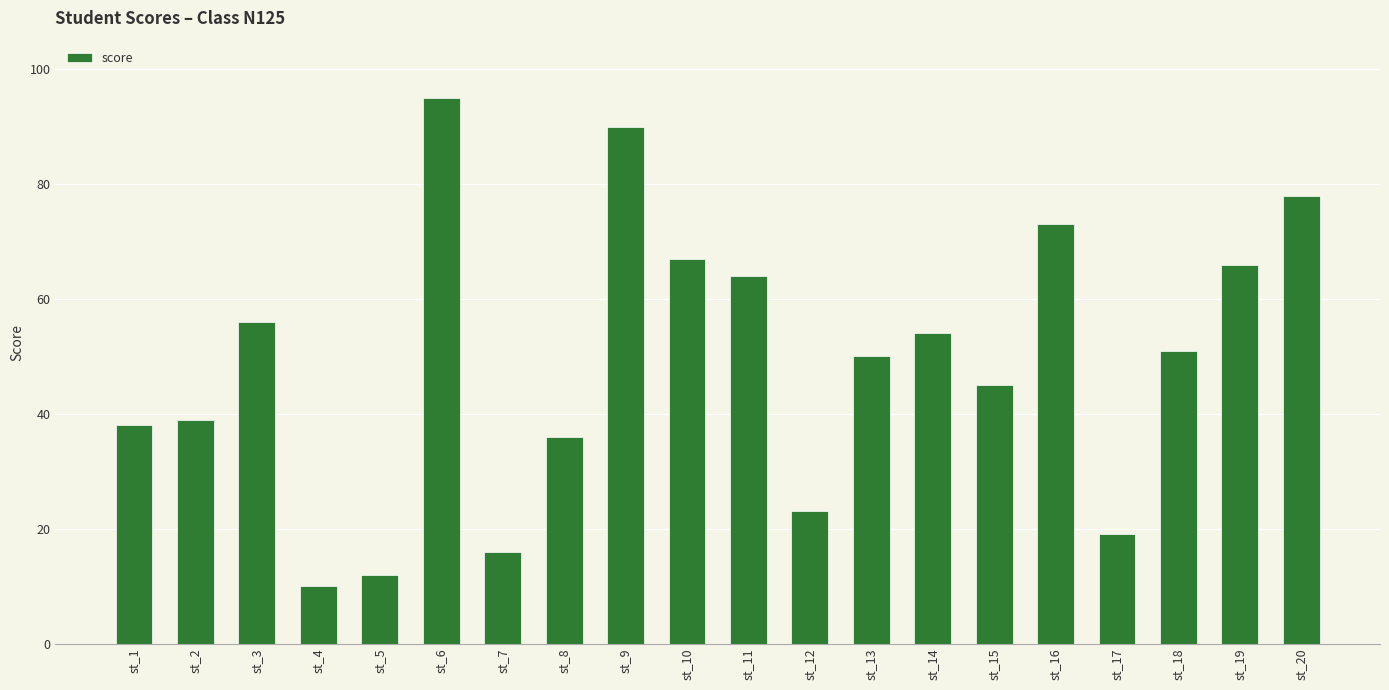

What is the difference between the values at st_19 and st_12?

43